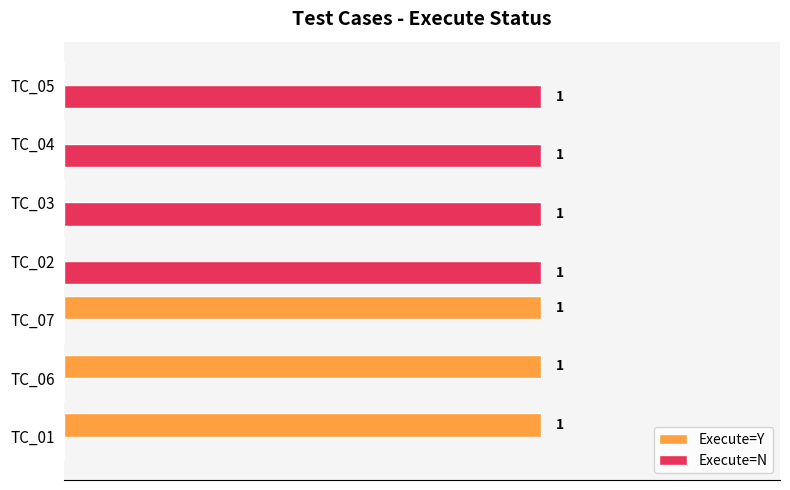

Reading left to right, list all the values displayed in this chart.

Execute=Y: 1	1	1	0	0	0	0
Execute=N: 0	0	0	1	1	1	1